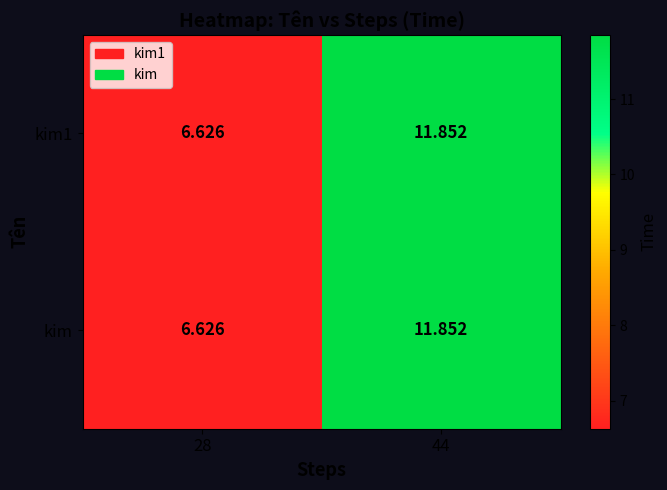

Count the number of categories in the chart.

2